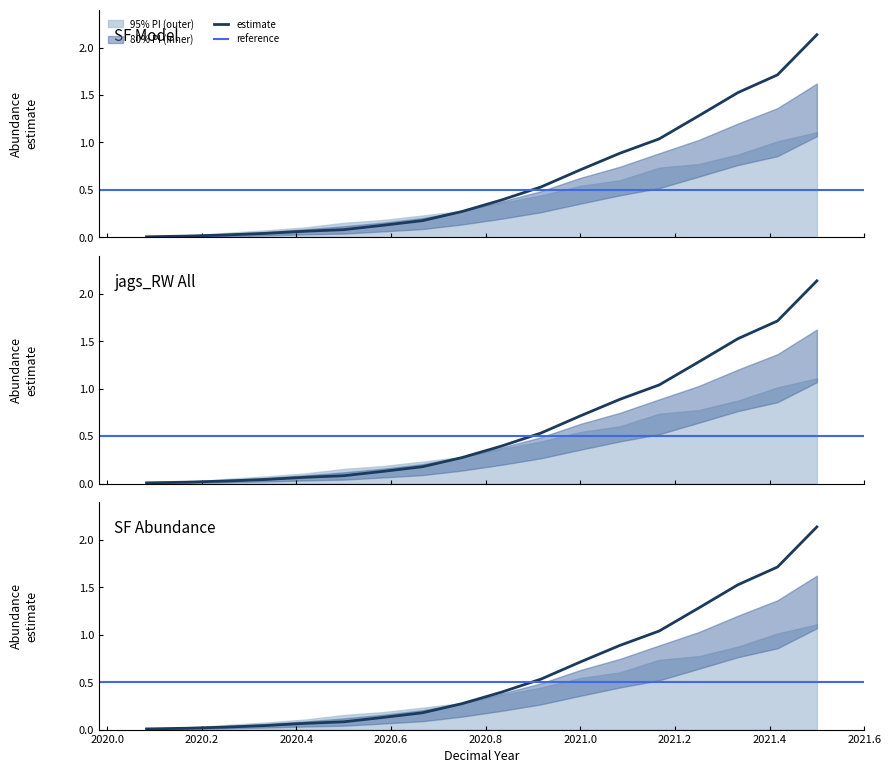

Which series has the largest range (max minus min)?

estimate